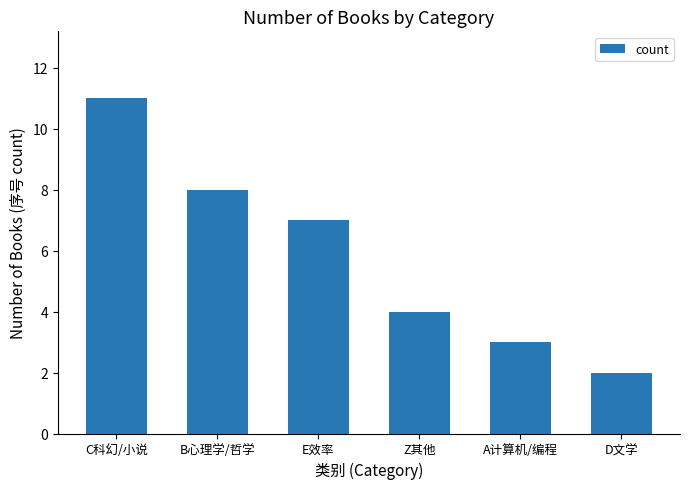

List the labels in order of value, smallest first.

D文学, A计算机/编程, Z其他, E效率, B心理学/哲学, C科幻/小说